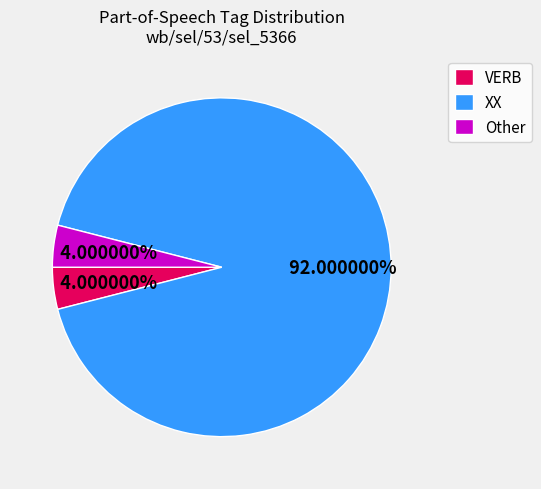

The VERB slice represents 17% of the pie. True or false?

False